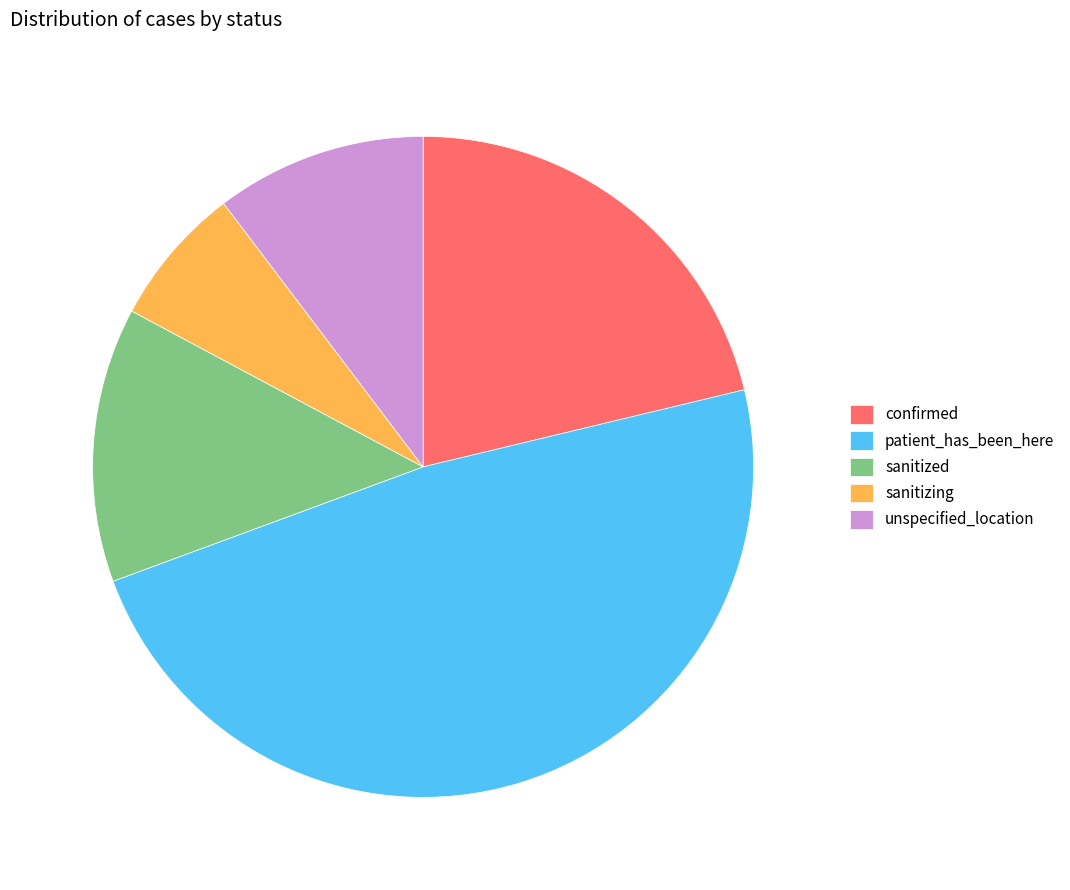

The sanitized slice represents 13% of the pie. True or false?

True